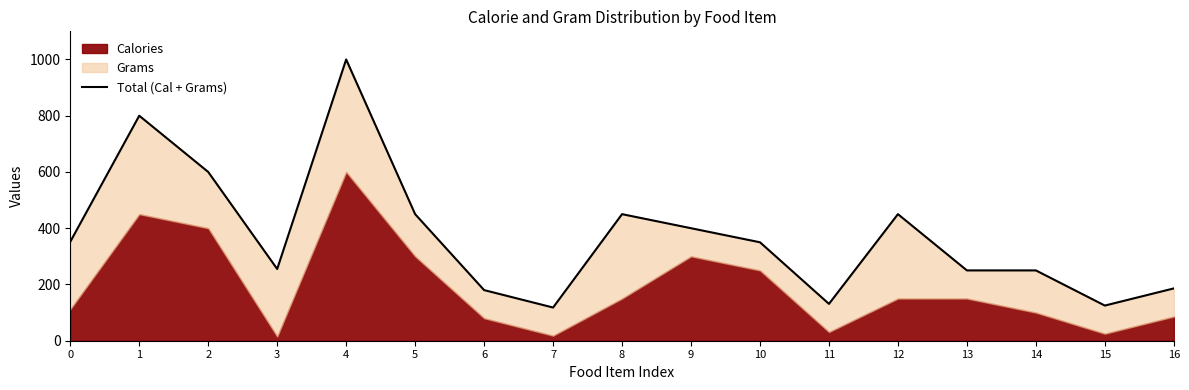

True or false: the data shows 71 at 15.

False